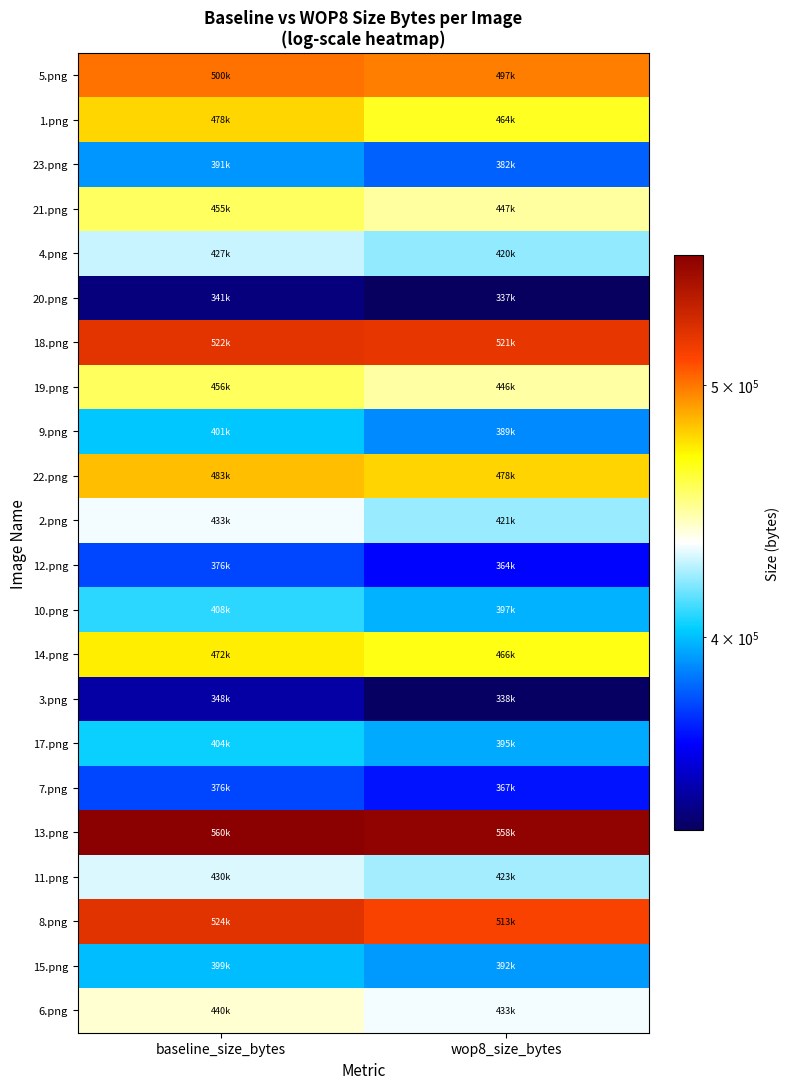

Reading left to right, list all the values displayed in this chart.

5.png: baseline_size_bytes=500943	wop8_size_bytes=497915
1.png: baseline_size_bytes=478046	wop8_size_bytes=464715
23.png: baseline_size_bytes=391854	wop8_size_bytes=382068
21.png: baseline_size_bytes=455834	wop8_size_bytes=447500
4.png: baseline_size_bytes=427699	wop8_size_bytes=420979
20.png: baseline_size_bytes=341927	wop8_size_bytes=337097
18.png: baseline_size_bytes=522907	wop8_size_bytes=521485
19.png: baseline_size_bytes=456200	wop8_size_bytes=446724
9.png: baseline_size_bytes=401282	wop8_size_bytes=389431
22.png: baseline_size_bytes=483296	wop8_size_bytes=478407
2.png: baseline_size_bytes=433346	wop8_size_bytes=421601
12.png: baseline_size_bytes=376433	wop8_size_bytes=364667
10.png: baseline_size_bytes=408138	wop8_size_bytes=397334
14.png: baseline_size_bytes=472926	wop8_size_bytes=466356
3.png: baseline_size_bytes=348655	wop8_size_bytes=338046
17.png: baseline_size_bytes=404093	wop8_size_bytes=395642
7.png: baseline_size_bytes=376638	wop8_size_bytes=367433
13.png: baseline_size_bytes=560798	wop8_size_bytes=558212
11.png: baseline_size_bytes=430179	wop8_size_bytes=423037
8.png: baseline_size_bytes=524120	wop8_size_bytes=513507
15.png: baseline_size_bytes=399513	wop8_size_bytes=392642
6.png: baseline_size_bytes=440634	wop8_size_bytes=433178